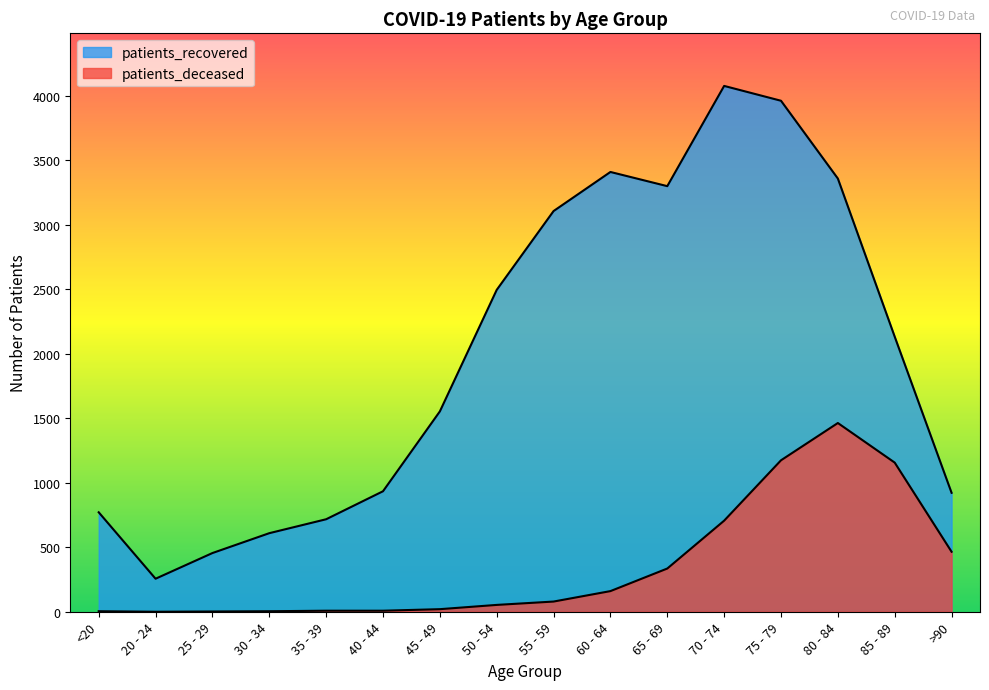

At how many categories does at least one series exceed 598?

14